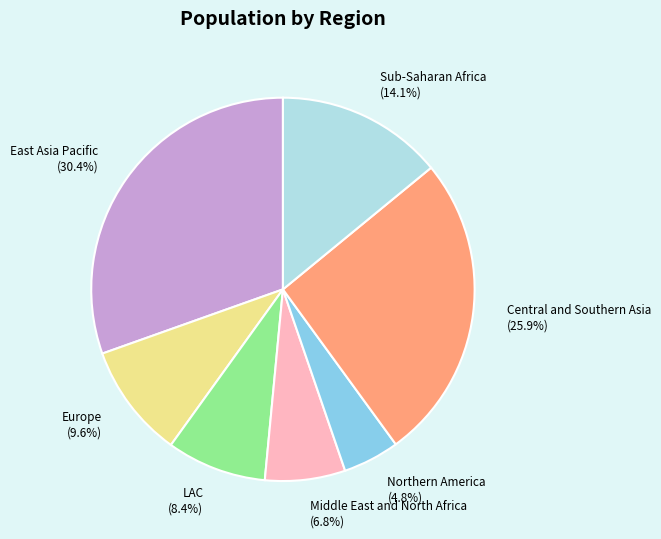

What is the smallest slice in the pie chart?

Northern America